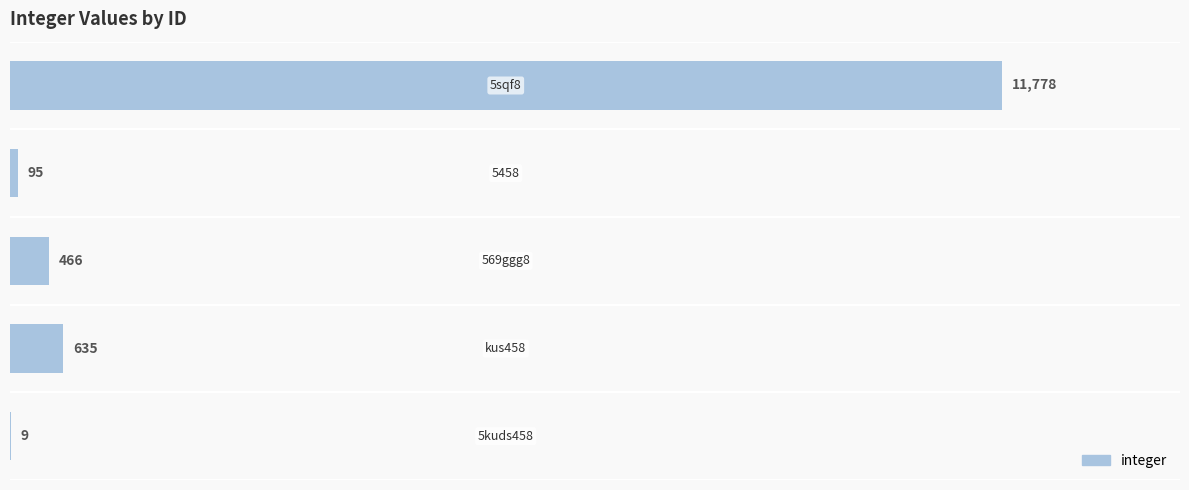

Count the number of categories in the chart.

5